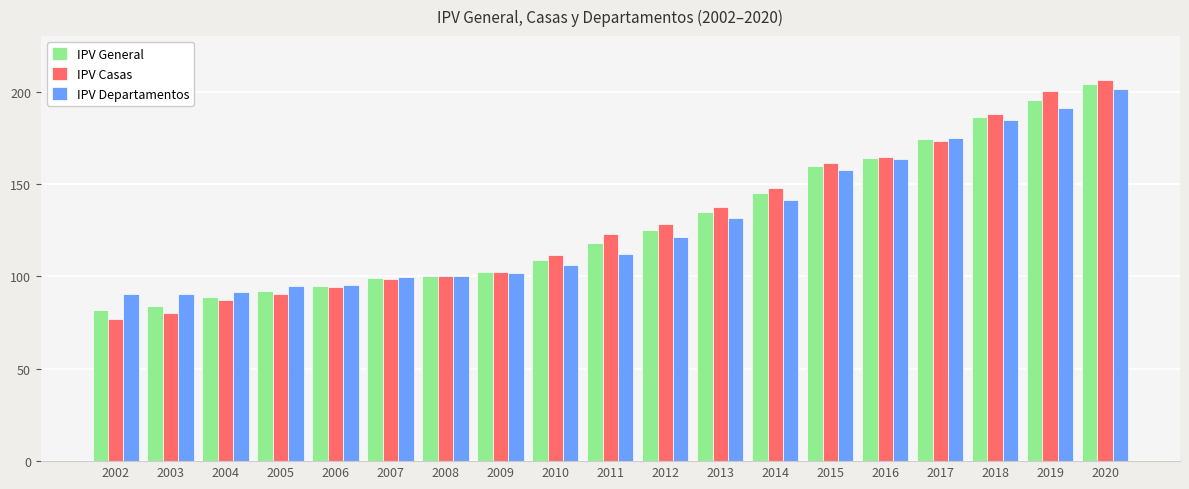

How many values in the IPV General series are below 117?

9